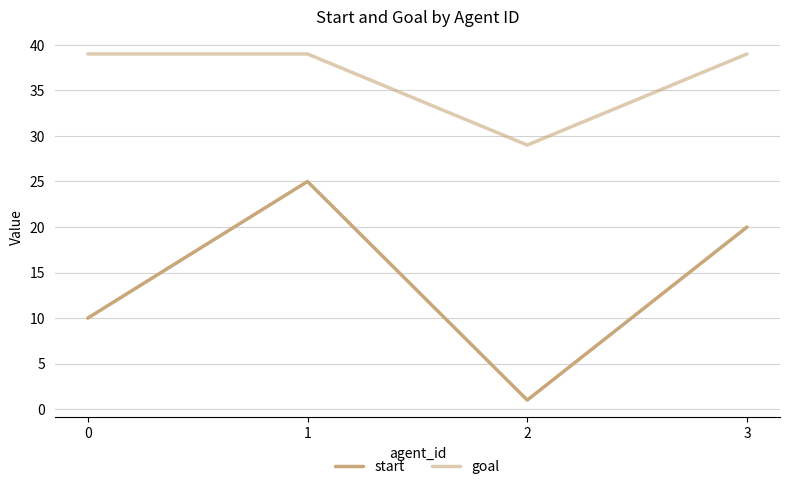

Count the number of categories in the chart.

4